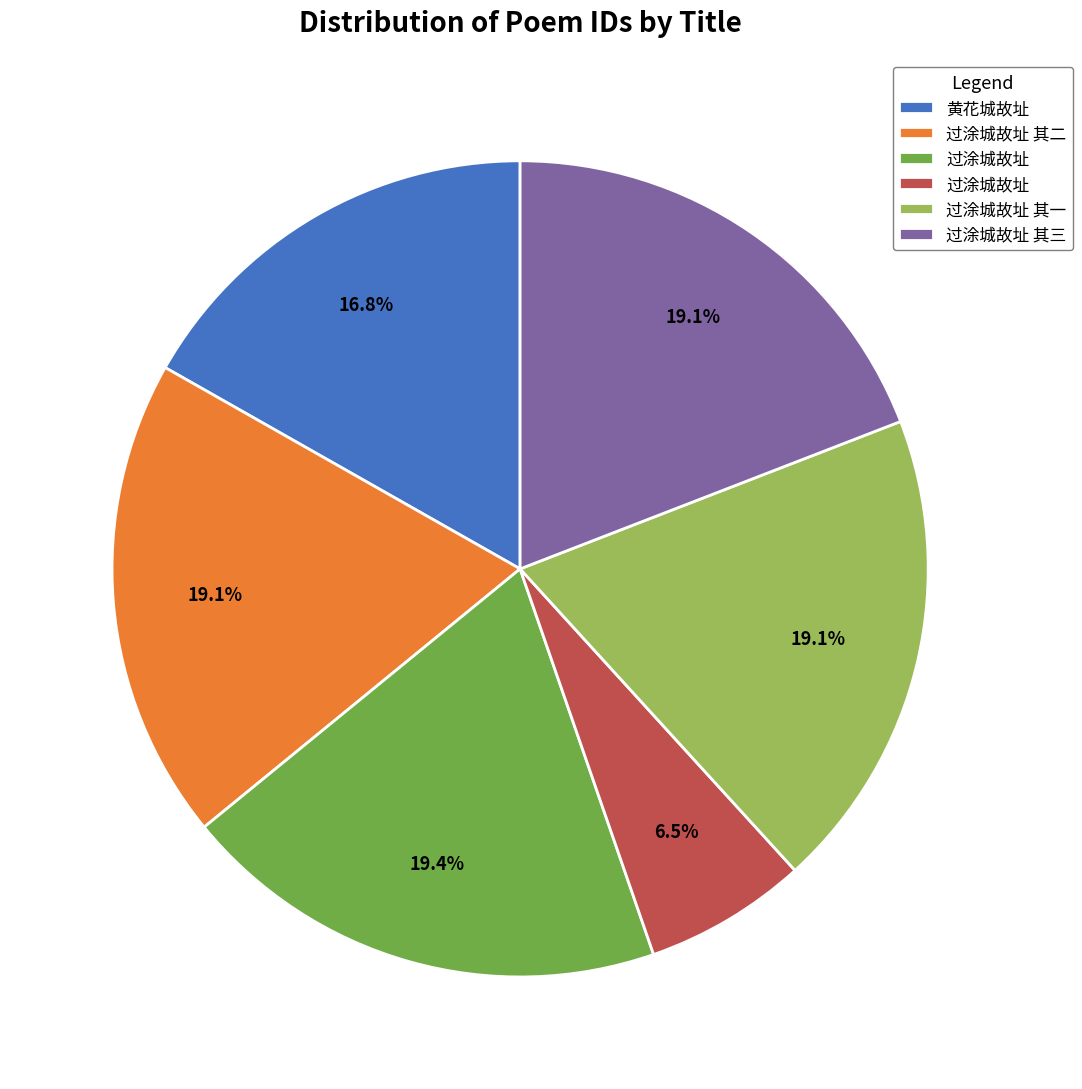

Is there any slice that represents more than half of the pie?

No